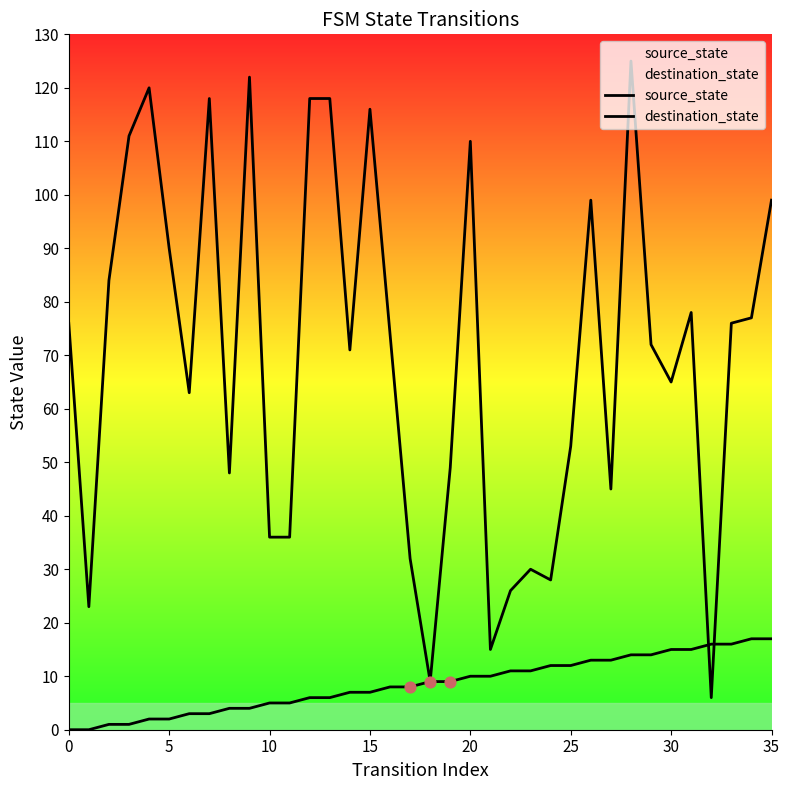

Which series contains the highest Y value?

destination_state